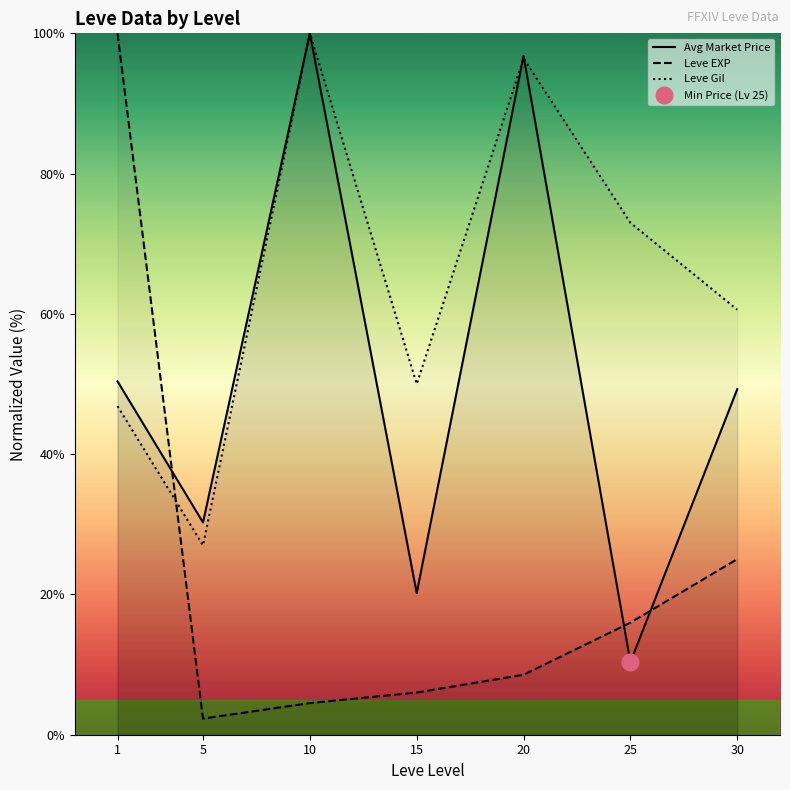

How many data points in Leve Gil are less than 60?

3